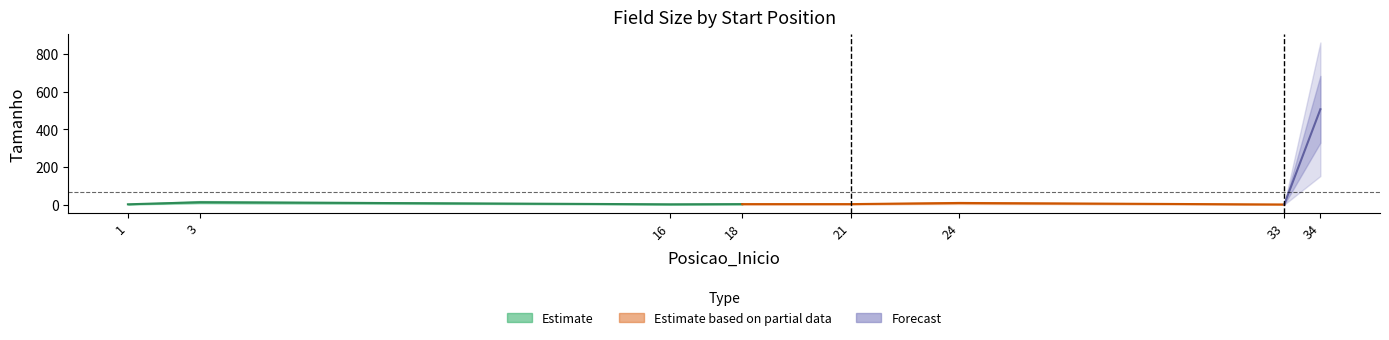

List the labels in order of value, largest first.

34, 3, 24, 18, 21, 1, 16, 33